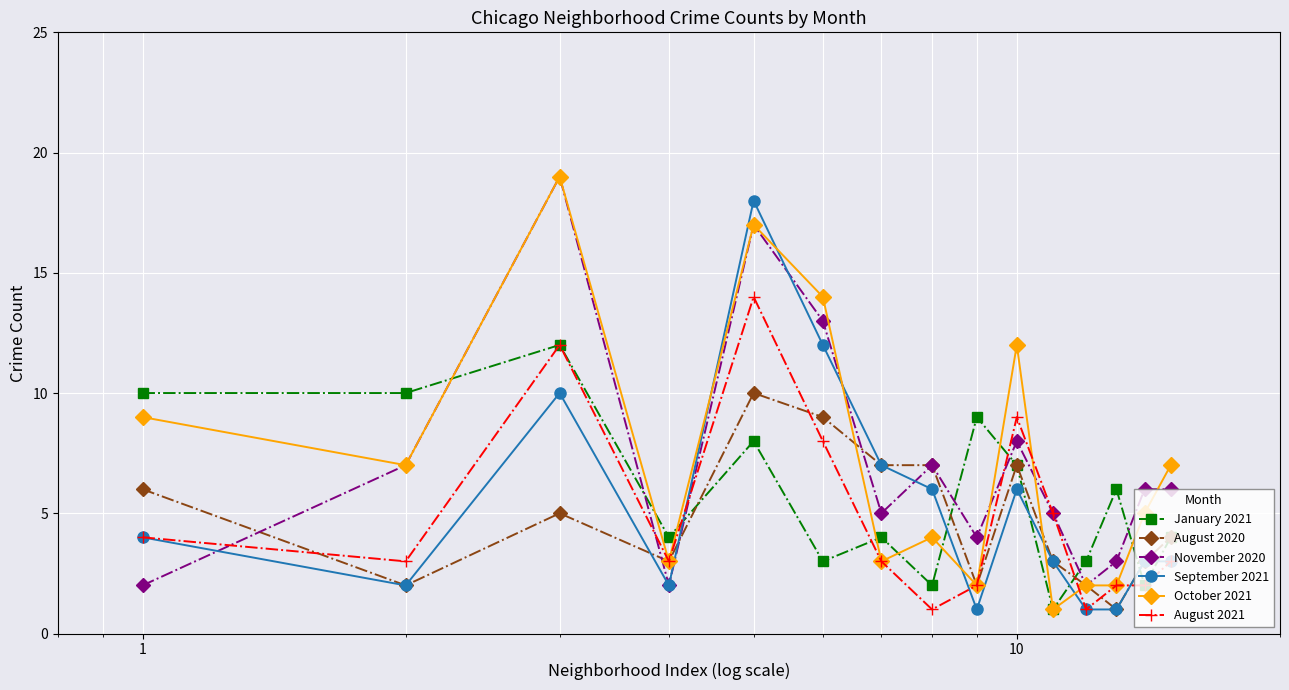

How many data points does each series have?

15